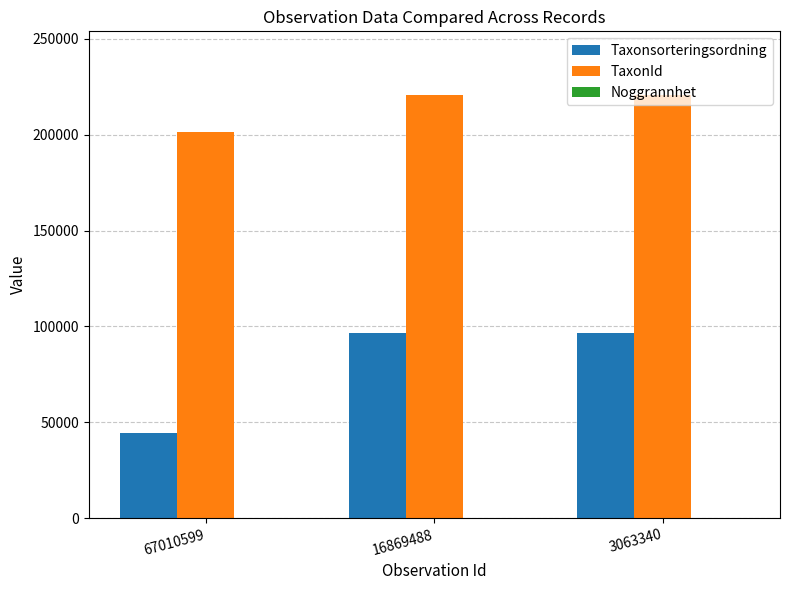

Which series has the largest total across all categories?

TaxonId